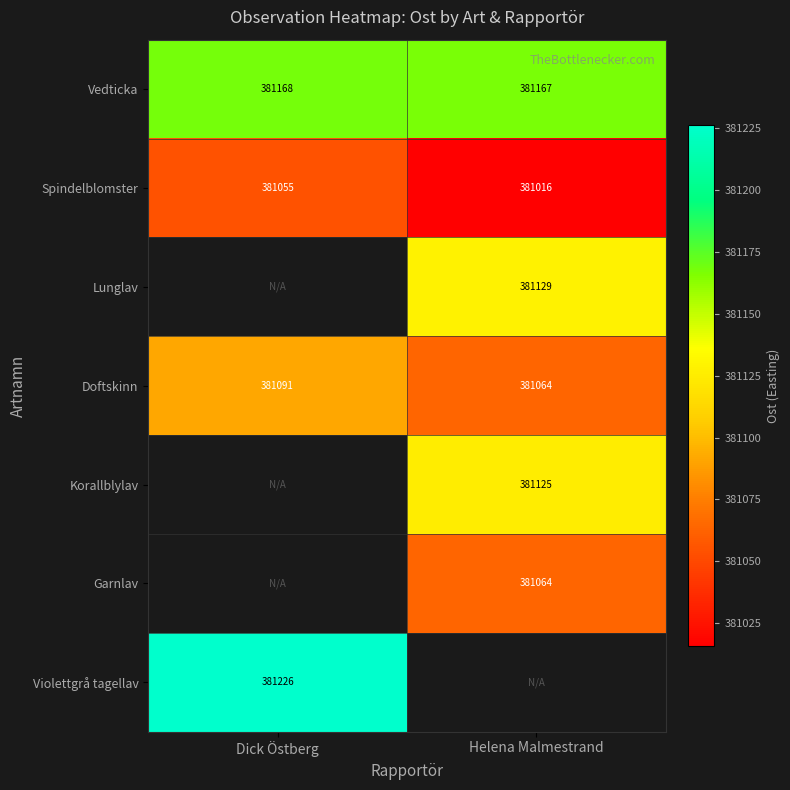

List the labels in order of Vedticka value, smallest first.

Helena Malmestrand, Dick Östberg